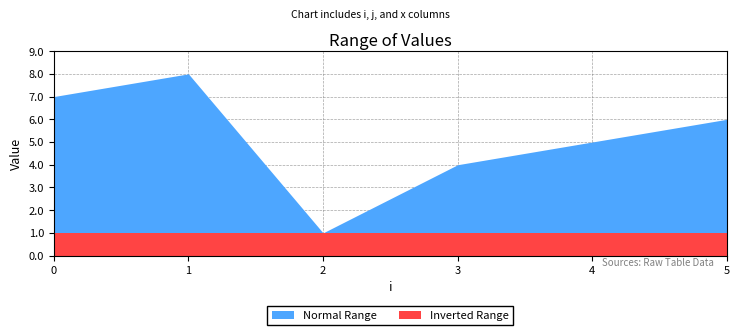

At 1, list the series in order from largest to smallest.

j, x